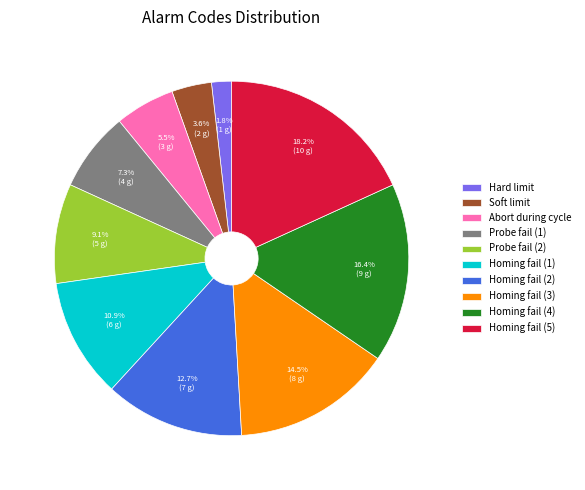

Which category has the smallest portion of the pie?

Hard limit